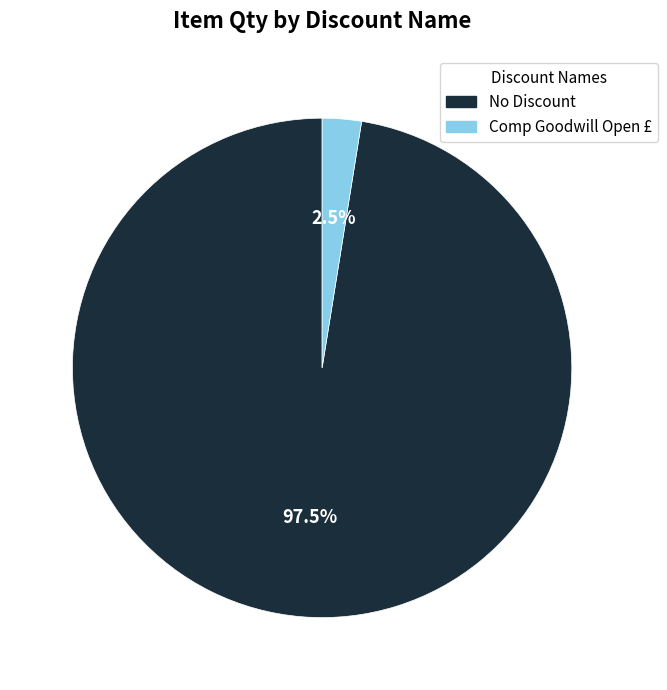

What is the smallest slice in the pie chart?

Comp Goodwill Open £